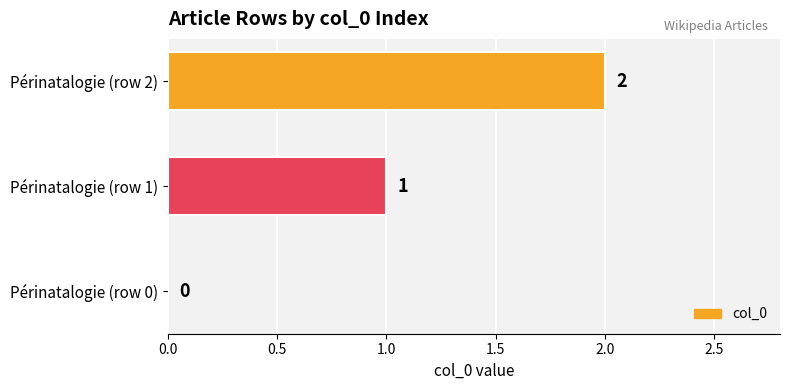

The value at Périnatalogie (row 0) is 0. True or false?

True